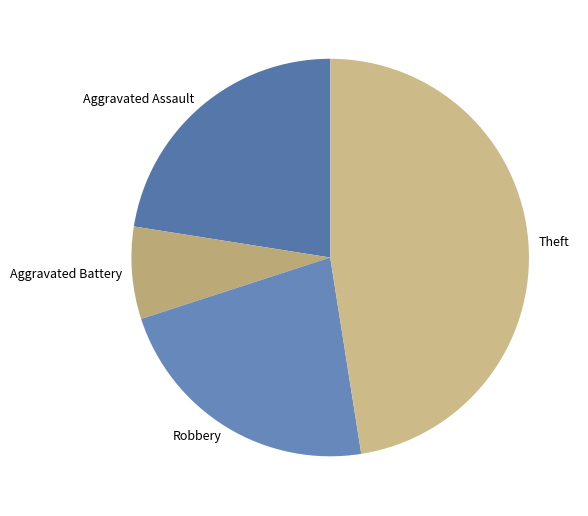

Is it true that Aggravated Assault is 34% of the pie?

False